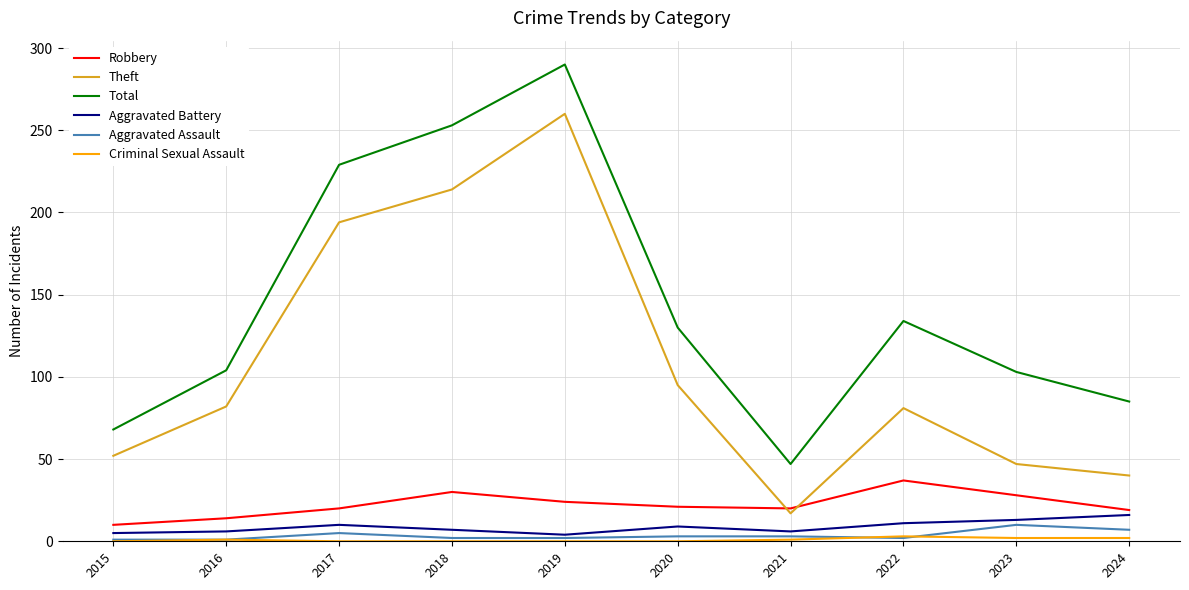

Which series has the largest total across all categories?

Total